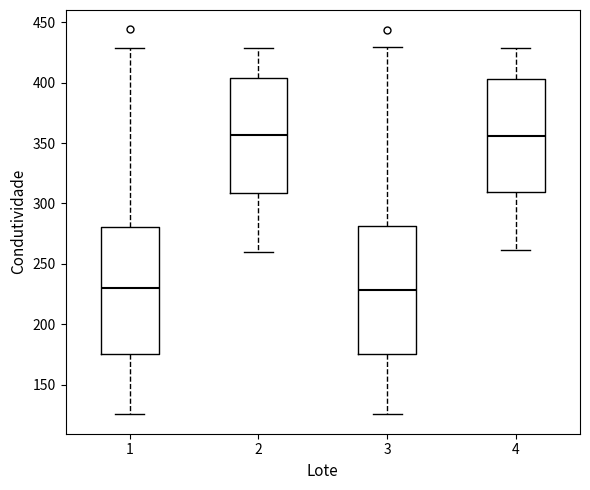

Where does the upper whisker of the box at x = 3 end on the y-axis? The values are not printed on the chart, so give them approximately, as read against the axis.

430